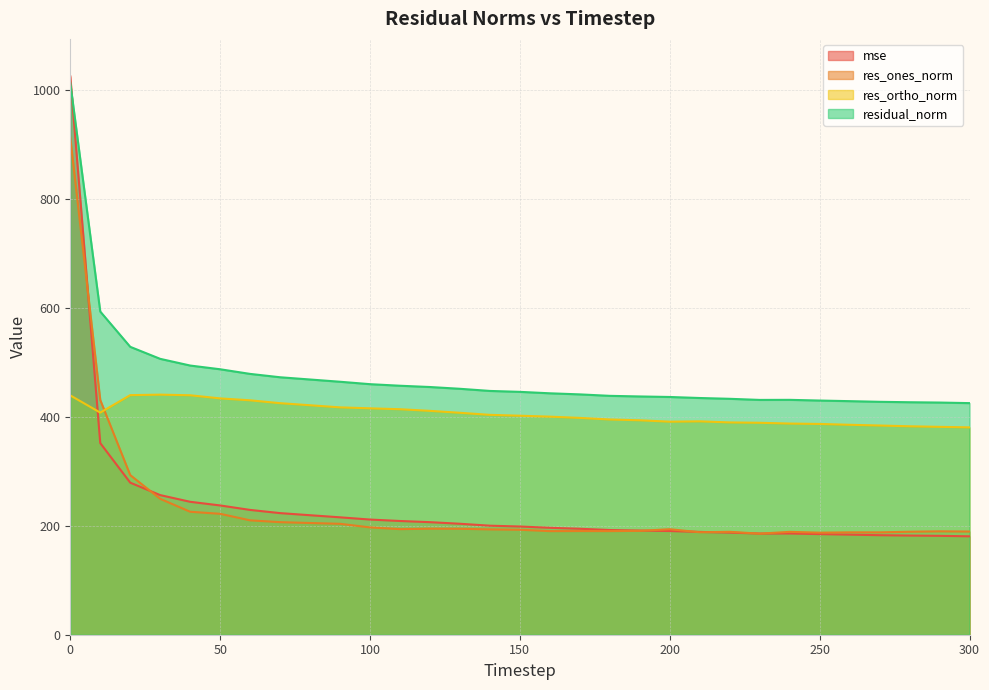

Reading right to left, extract all data points from this chart.

mse: 180.5	181.4	181.9	182.6	183.6	184.6	185.7	185.6	187.3	188.6	190.2	191.1	192.1	194.4	196.2	198.5	200.0	203.6	206.5	208.7	211.3	215.4	219.2	223.1	229.0	237.2	243.9	256.1	279.0	351.5	1024.4
res_ones_norm: 189.3	189.7	188.9	187.8	187.8	187.3	188.7	185.4	188.8	188.0	193.5	190.6	190.1	190.2	190.0	192.6	193.2	194.4	194.5	193.7	196.9	203.5	205.0	206.5	209.8	221.8	225.6	249.3	292.9	430.6	912.0
res_ortho_norm: 380.4	381.4	382.4	383.8	385.1	386.7	387.4	388.8	389.5	391.5	390.9	393.4	394.9	397.8	400.1	401.8	403.4	407.2	410.7	413.7	415.4	417.1	421.0	424.8	430.0	433.6	439.3	440.5	439.5	407.5	439.1
residual_norm: 424.9	425.9	426.5	427.3	428.5	429.6	430.9	430.8	432.8	434.3	436.2	437.1	438.2	440.9	442.9	445.6	447.3	451.2	454.4	456.8	459.7	464.1	468.2	472.3	478.5	487.0	493.8	506.1	528.2	592.9	1012.1